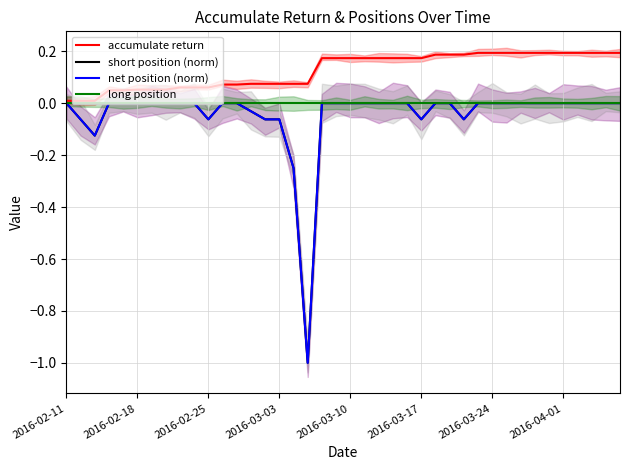

Count the number of categories in the chart.

40